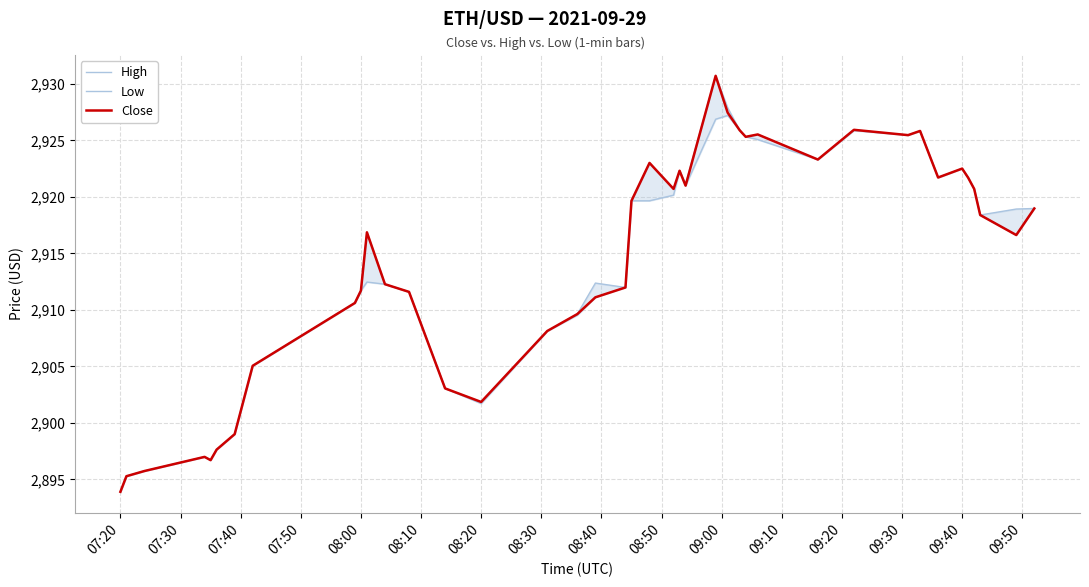

True or false: Low and High intersect in this chart.

False